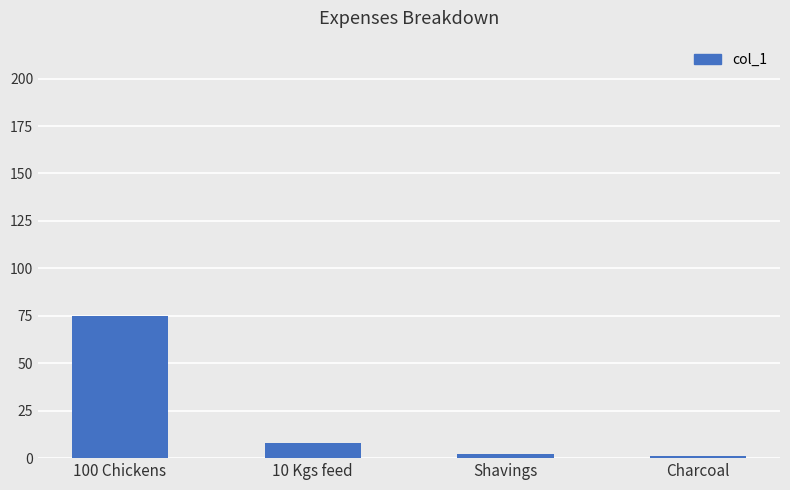

Where does the data first go above 8?

100 Chickens